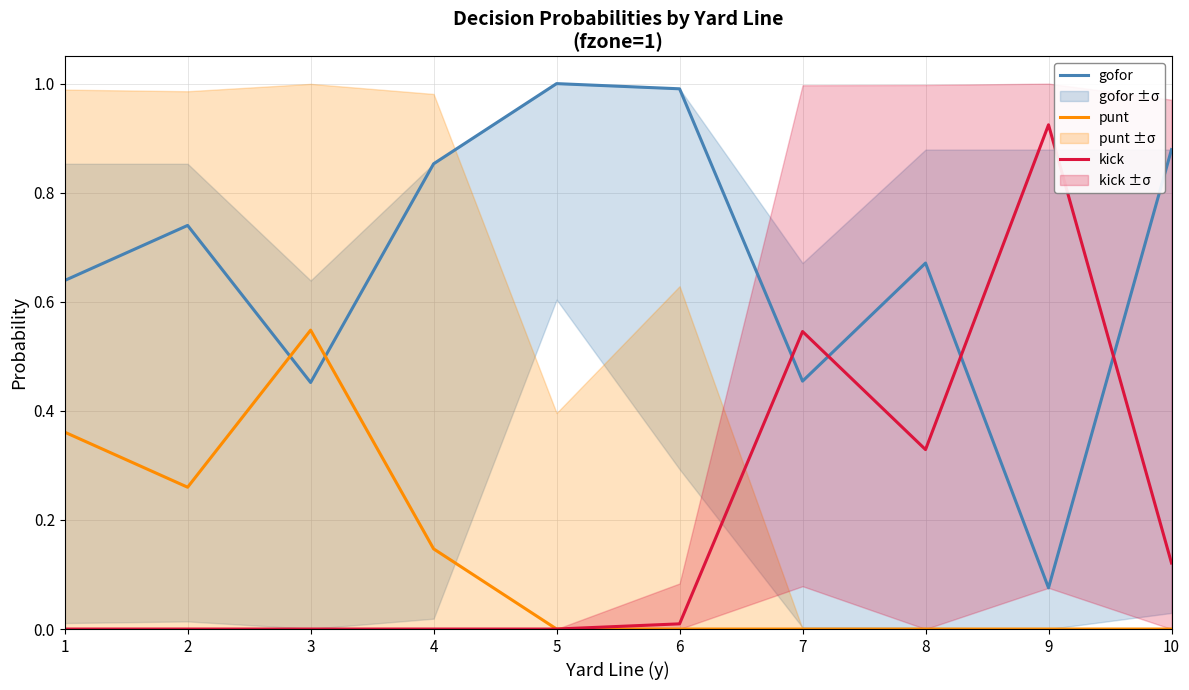

List the series in order of their peak value, highest first.

gofor, kick, punt